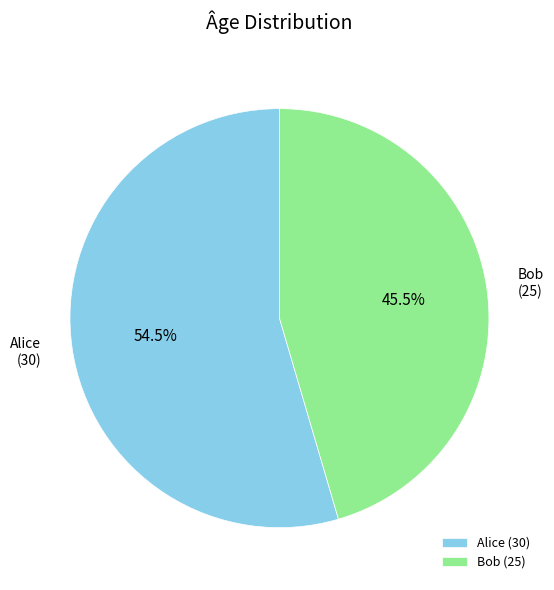

Combined, do Bob and Alice account for over 50%?

Yes